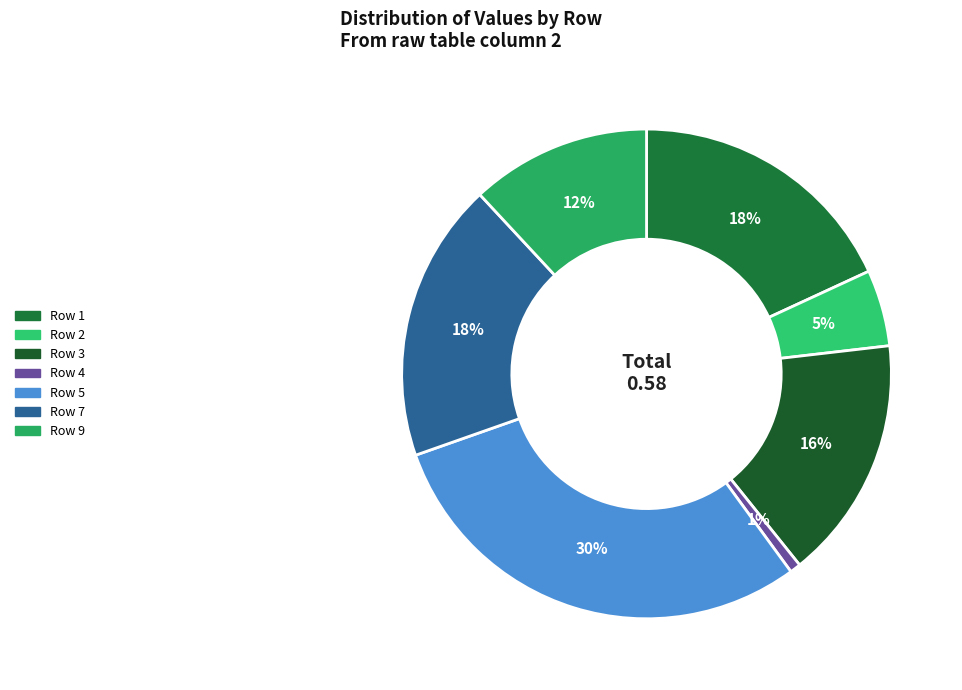

To the nearest percent, what is the combined percentage of Row 5 and Row 3?

46%